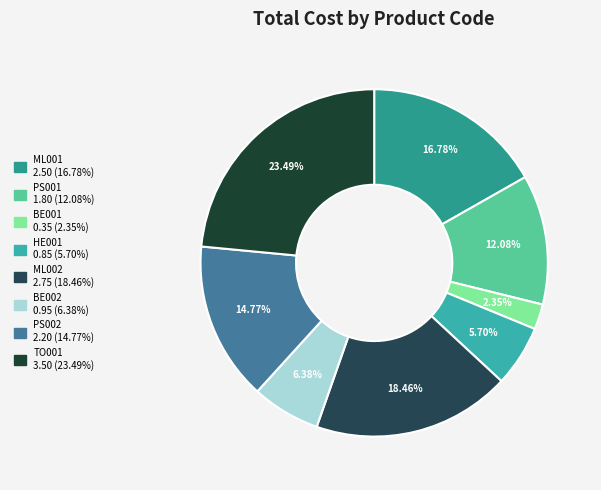

What percentage is the BE001 slice, to the nearest percent?

2%